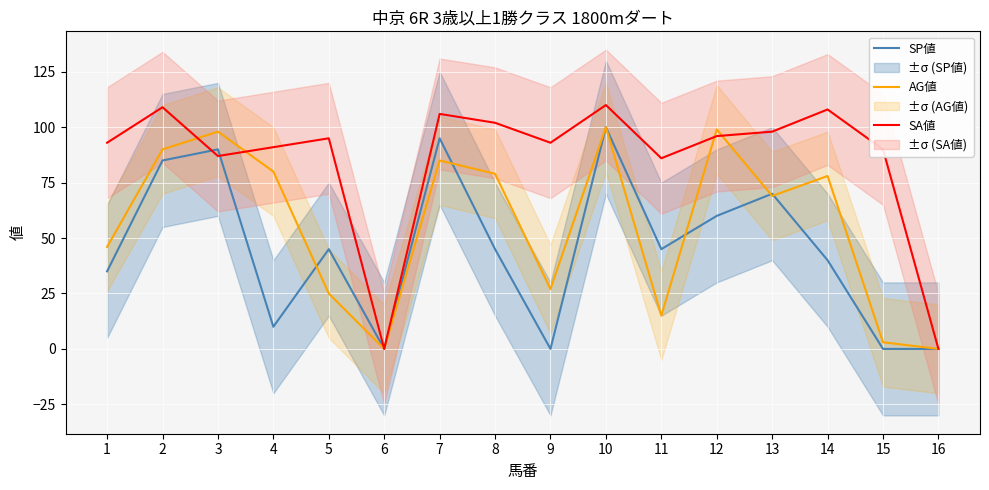

True or false: SP値 and AG値 intersect in this chart.

True